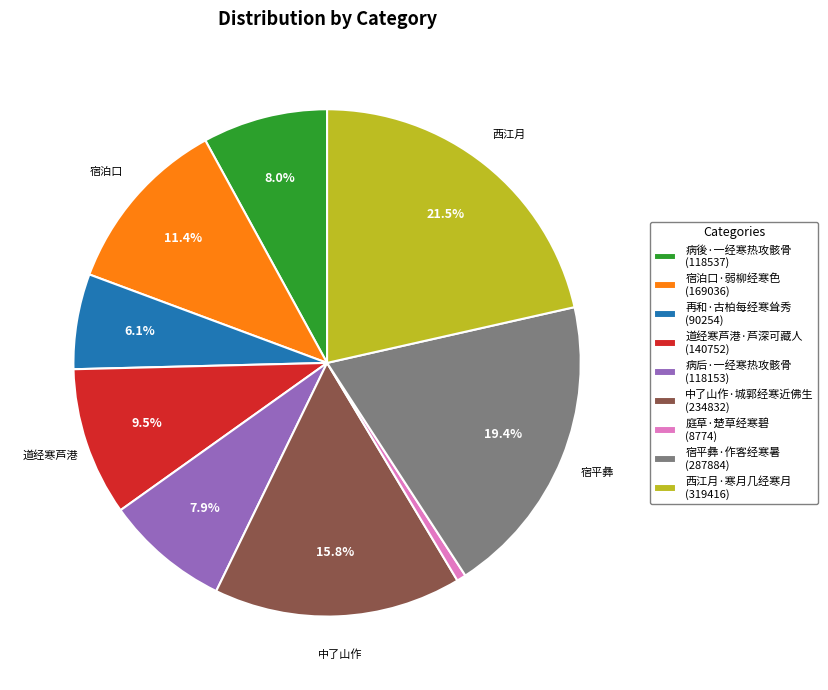

Is there any slice that represents more than half of the pie?

No